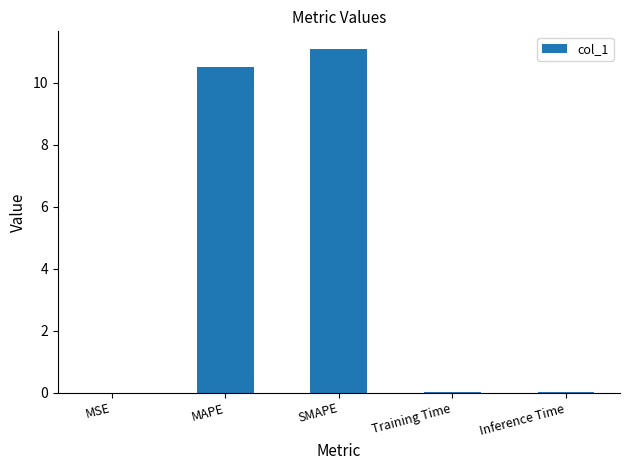

True or false: the data shows 0.0 at Training Time.

True